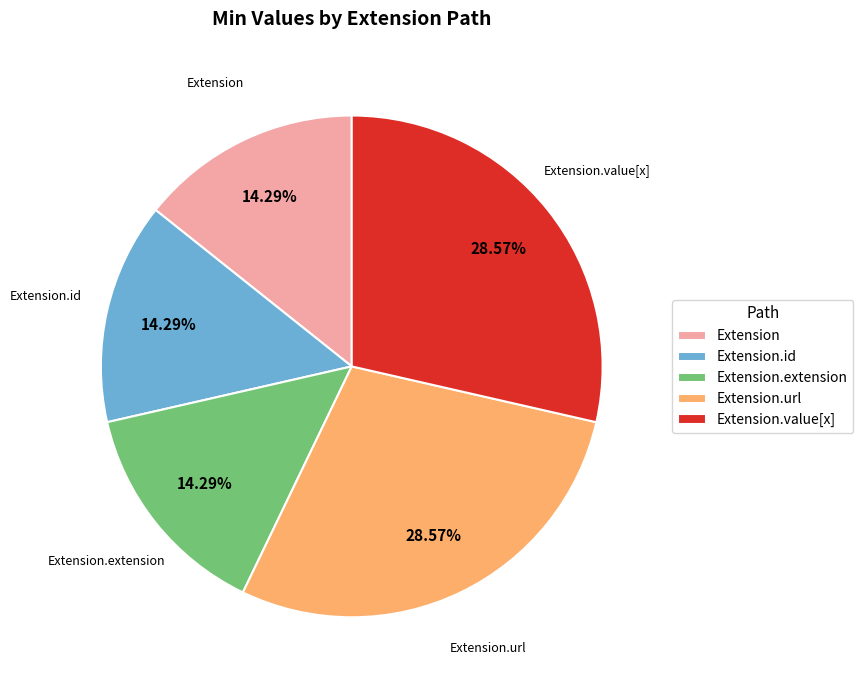

Is Extension.url the majority of the pie?

No